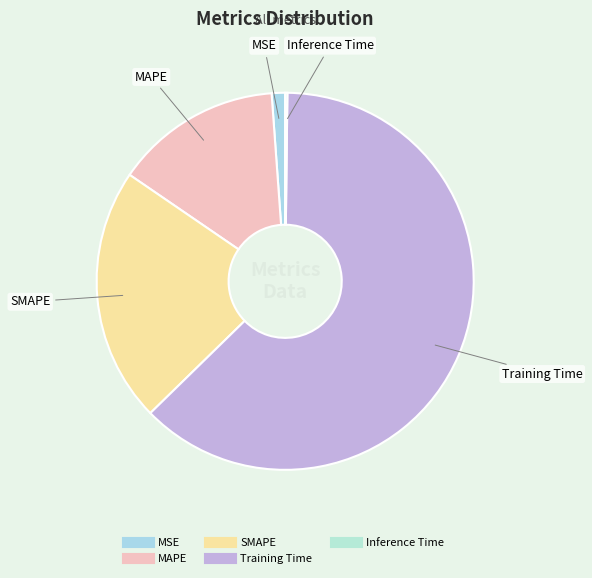

Which slice is the largest?

Training Time